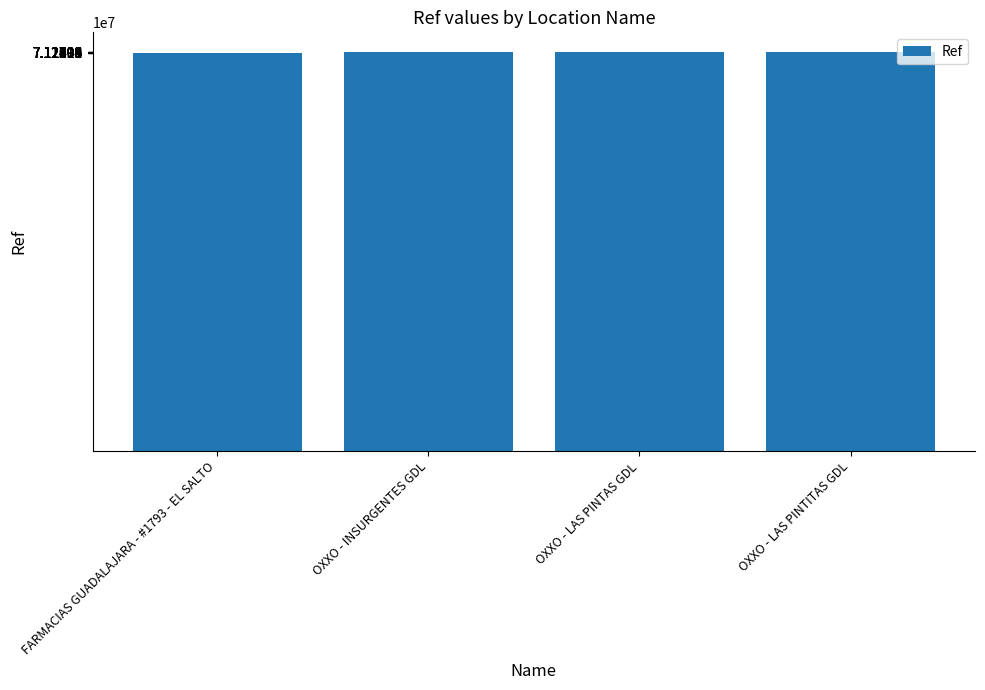

What is the approximate value at OXXO - LAS PINTITAS GDL?

71269582